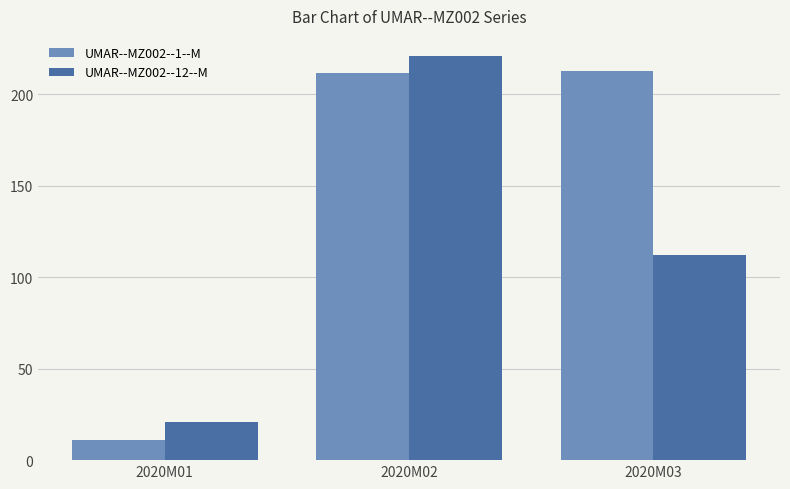

How many distinct data groups are displayed?

2